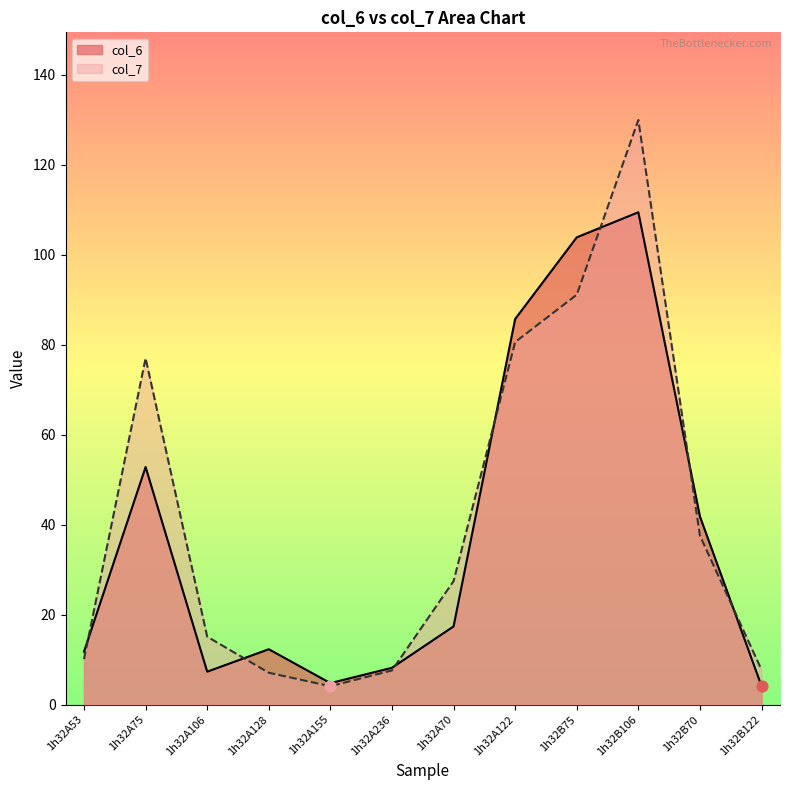

Is the value of col_7 at 1h32A70 greater than the value of col_6 at 1h32A75?

No